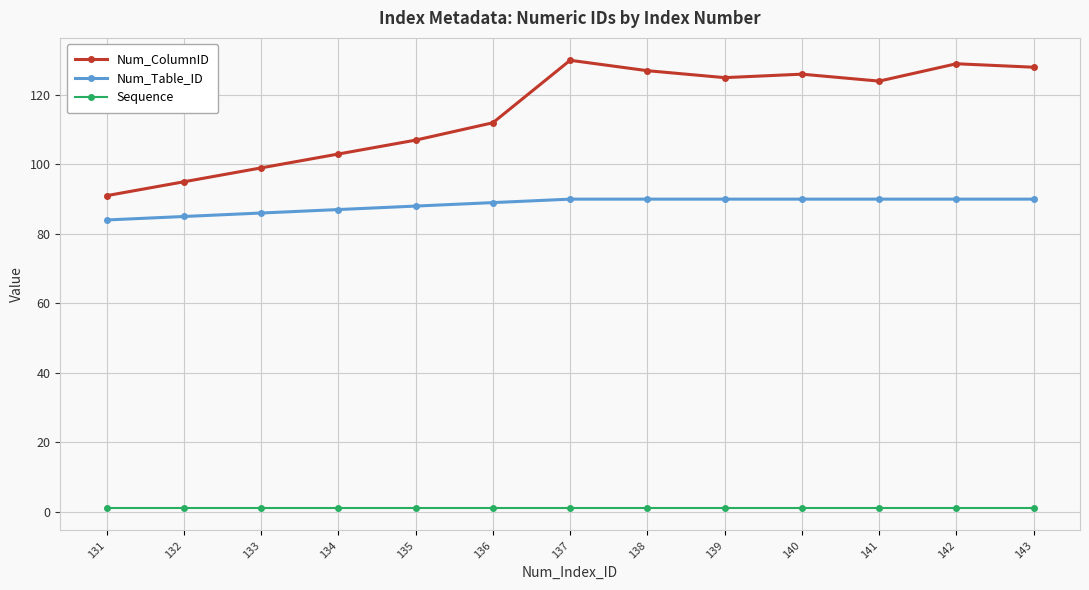

At which label does Num_ColumnID reach its minimum?

131